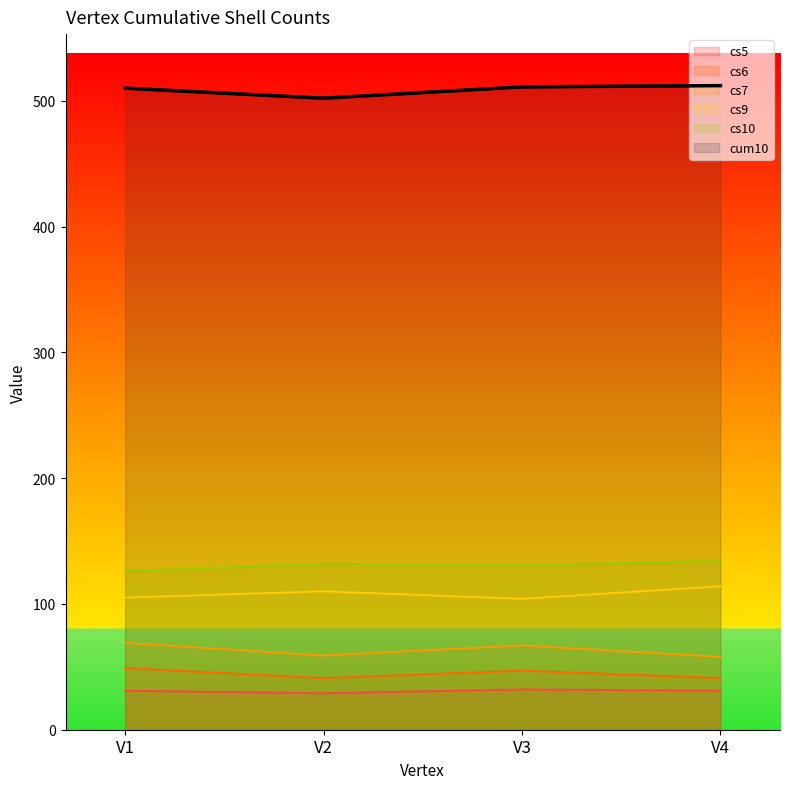

Does the chart display data point markers on the line(s)?

No